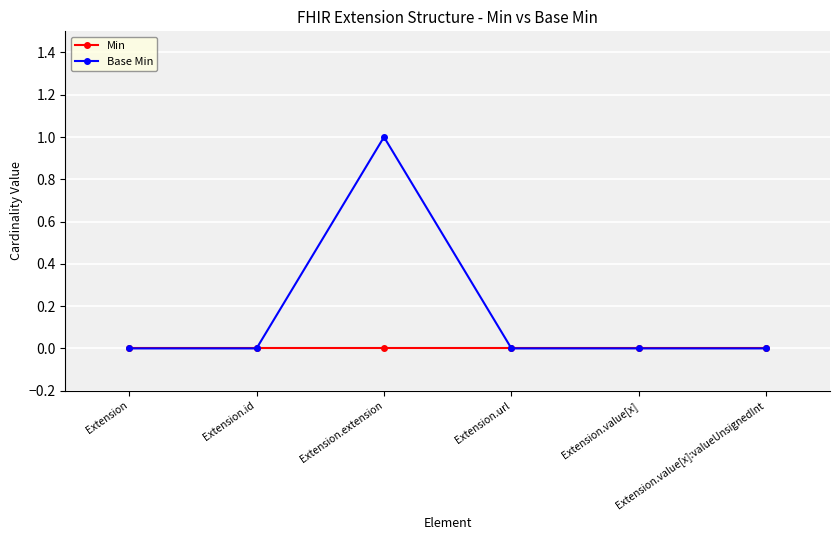

Which series has the widest spread of values?

Base Min